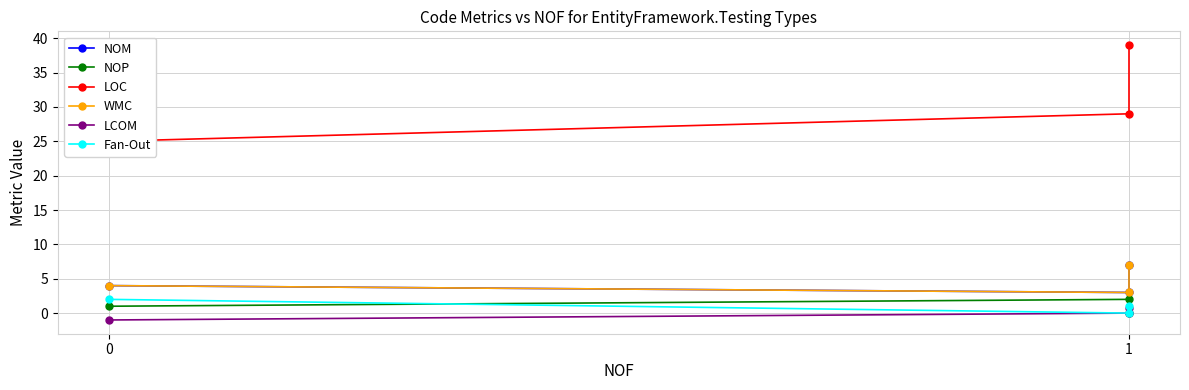

What is the spread (max minus min) of values at 1?

29.0